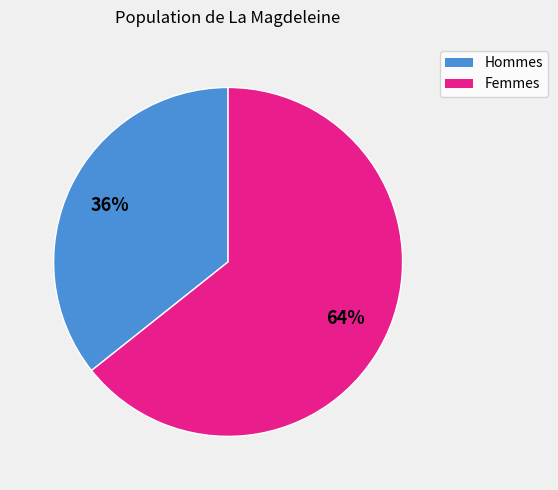

Does Femmes account for over 50% of the chart?

Yes